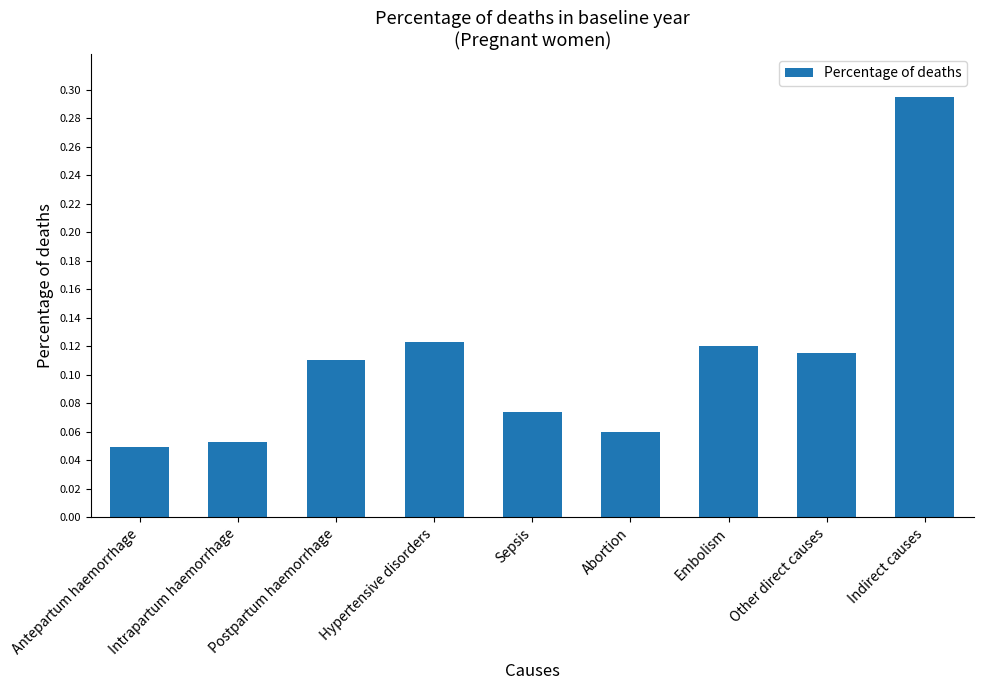

Count the number of data series in this chart.

1